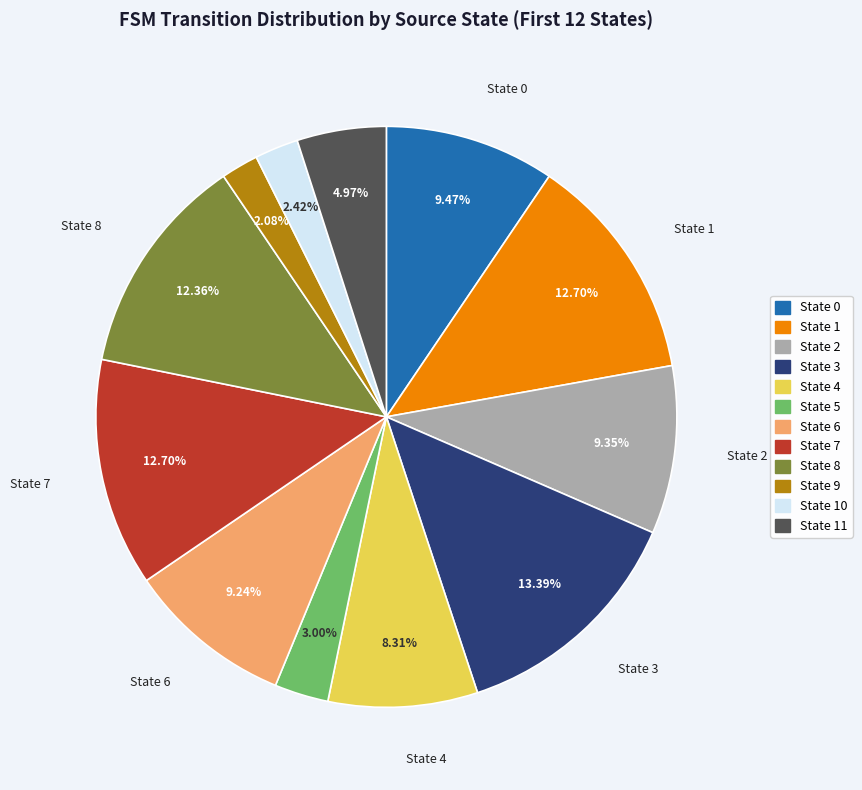

What percentage is NOT represented by State 11?

95.0%